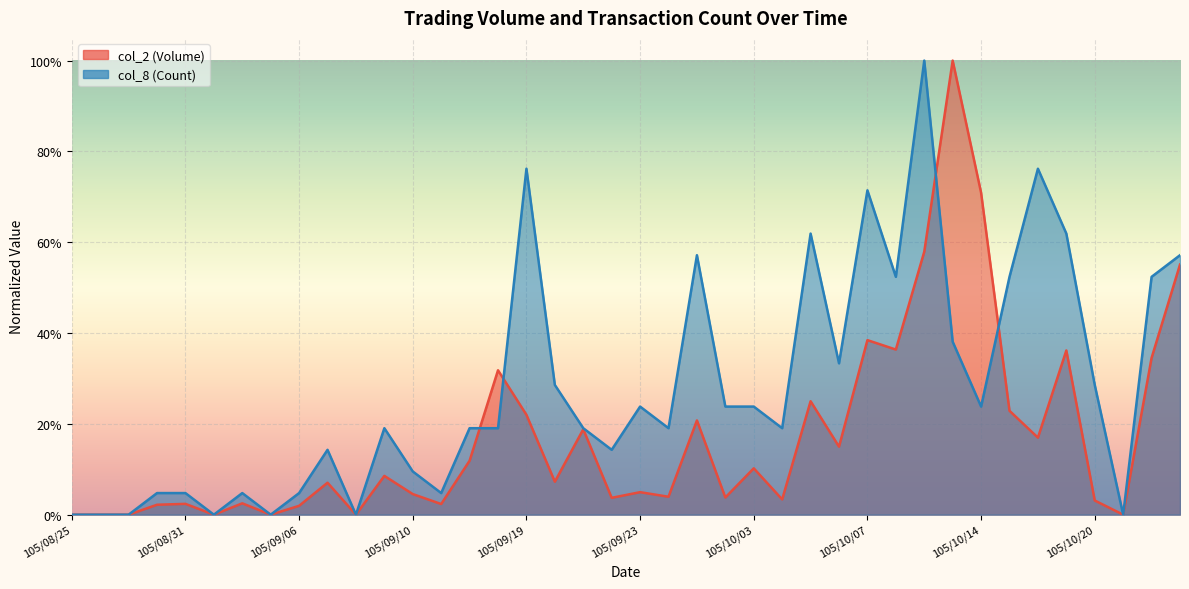

What are all the series names shown in the legend?

col_2 (Volume), col_8 (Count)